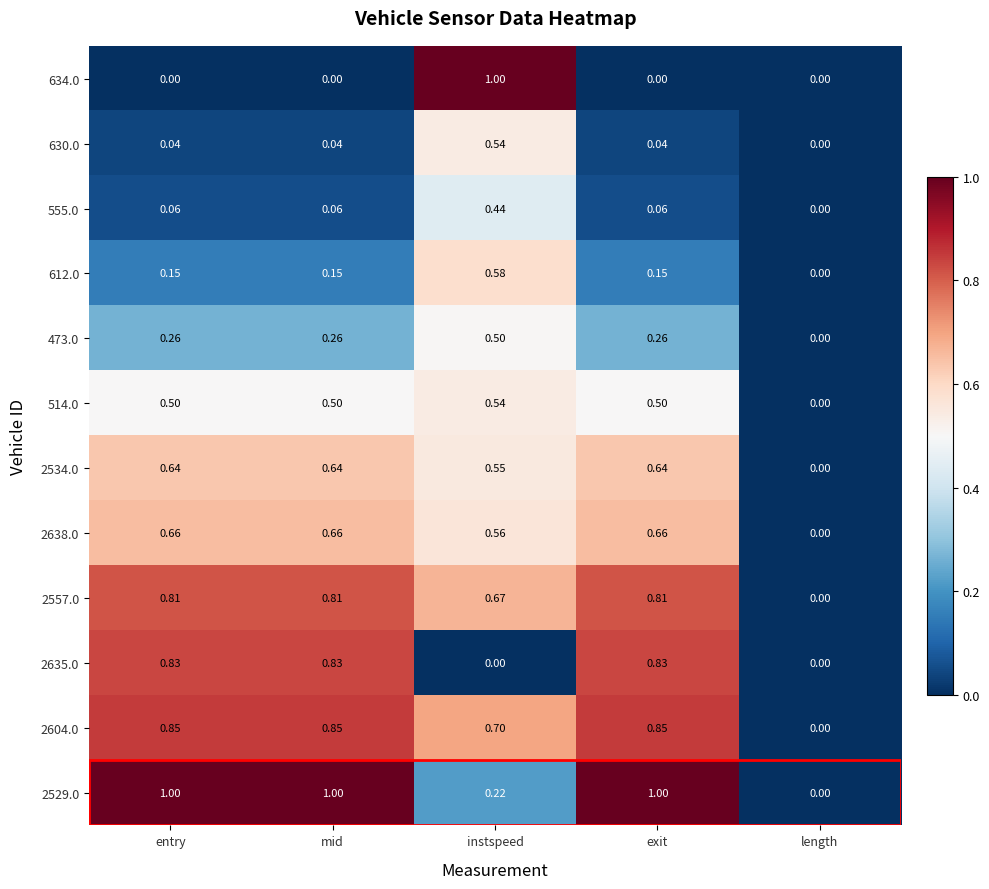

Which category has the highest value in the 612.0 series?

instspeed